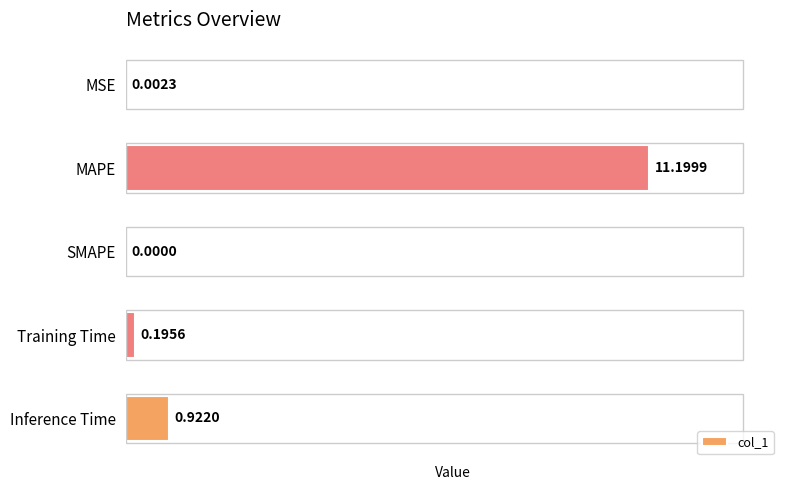

At which label is the value closest to 5?

Inference Time